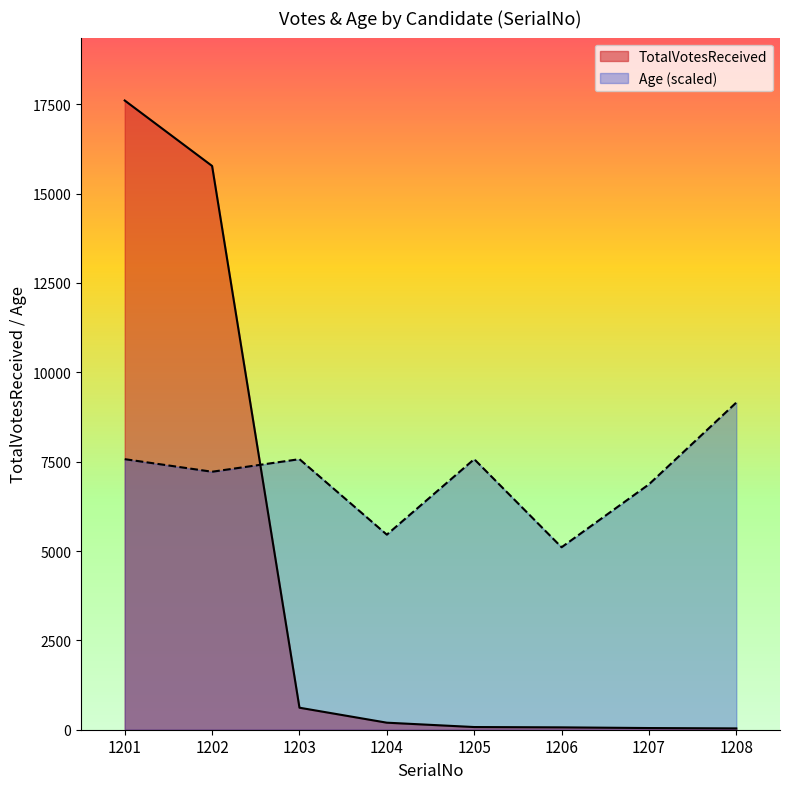

Which series ends up on top after the final intersection of TotalVotesReceived and Age?

Age